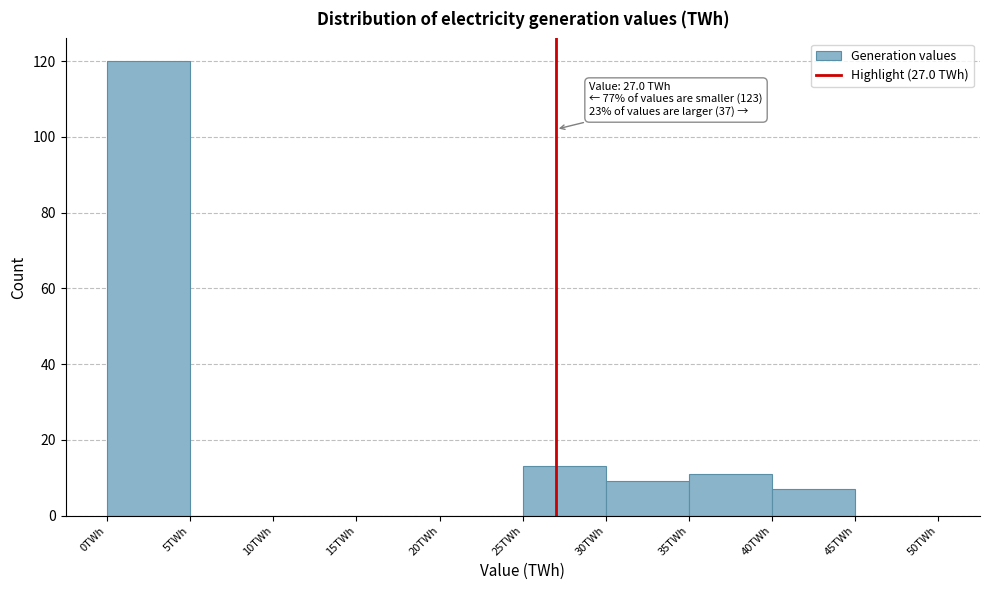

Which range on the x-axis has the tallest bar?

0 to 5